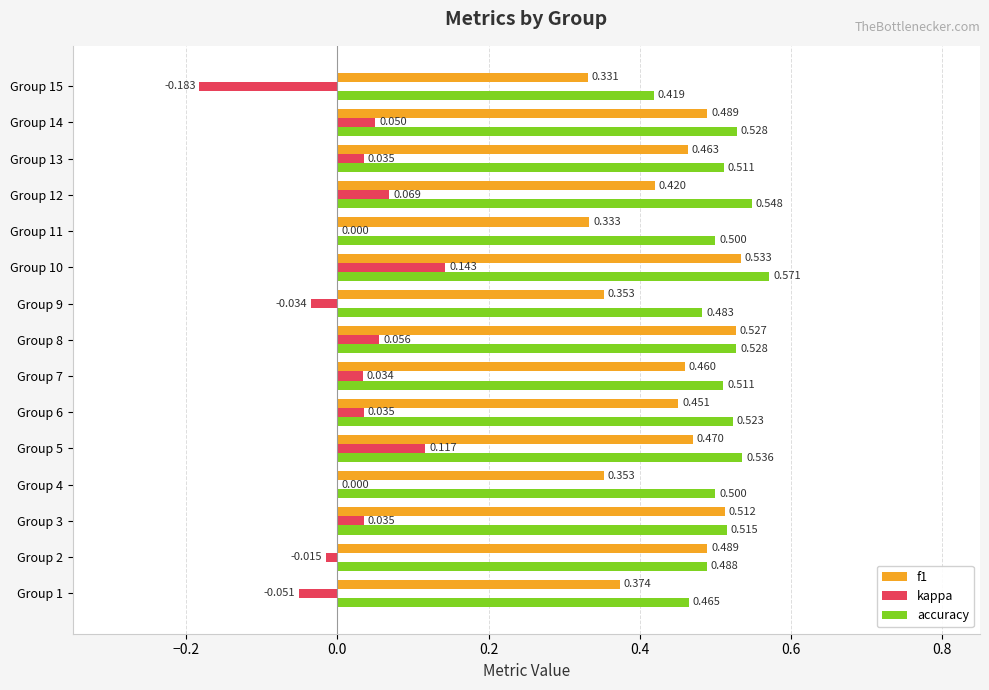

Is the value of accuracy at Group 8 greater than the value of kappa at Group 14?

Yes